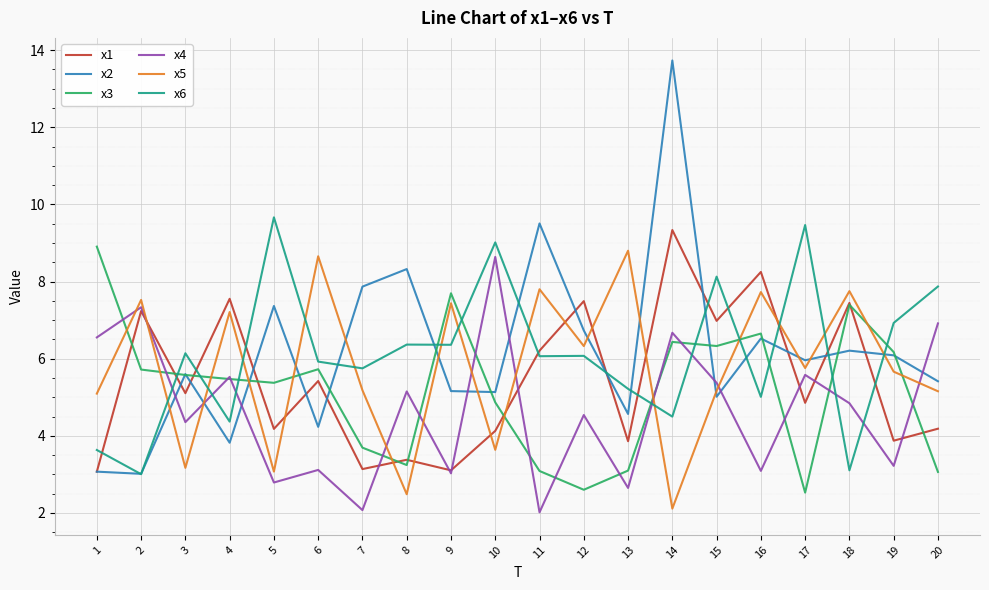

Which series has the largest range (max minus min)?

x2